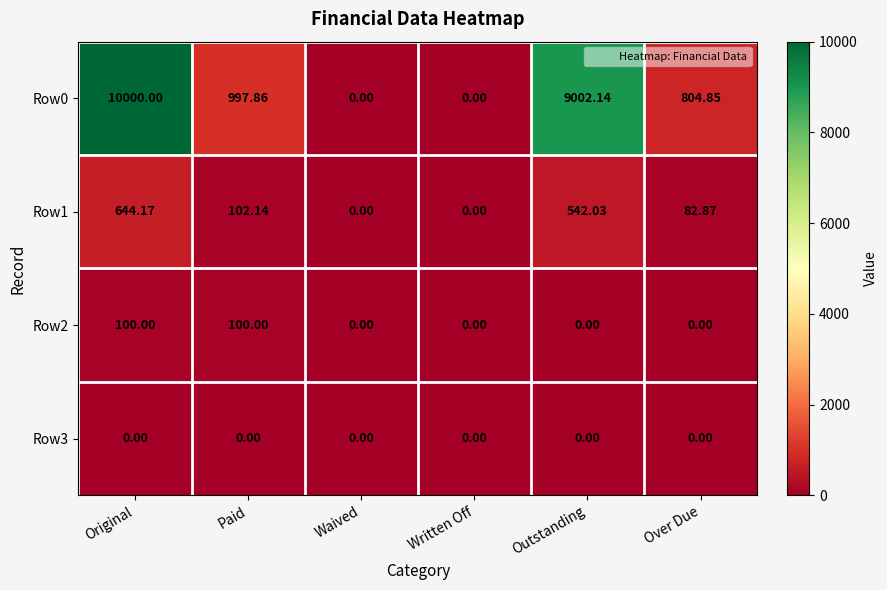

At which label does Row1 first exceed 102?

Original